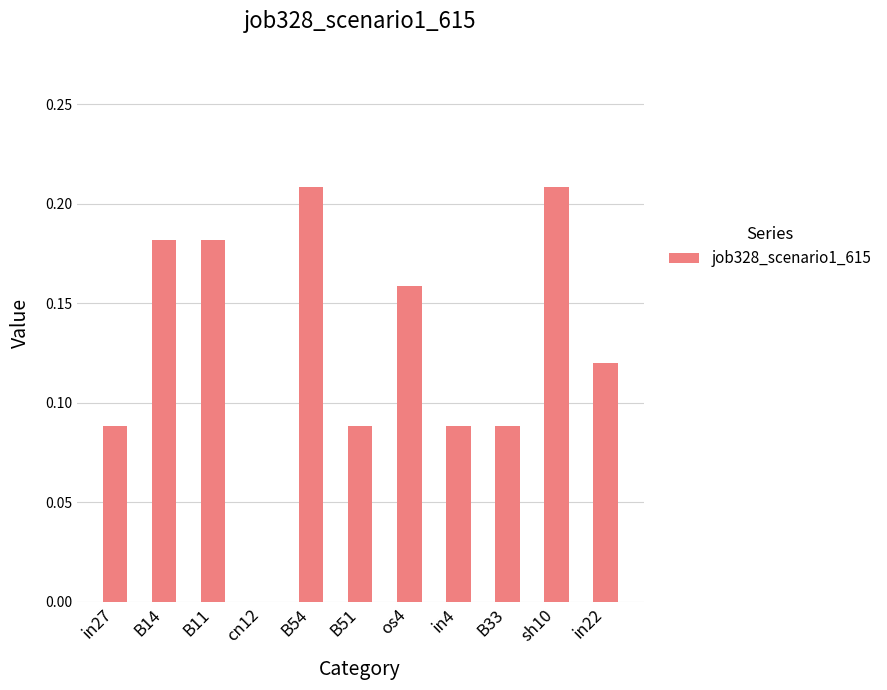

True or false: the data shows 0.3 at os4.

False